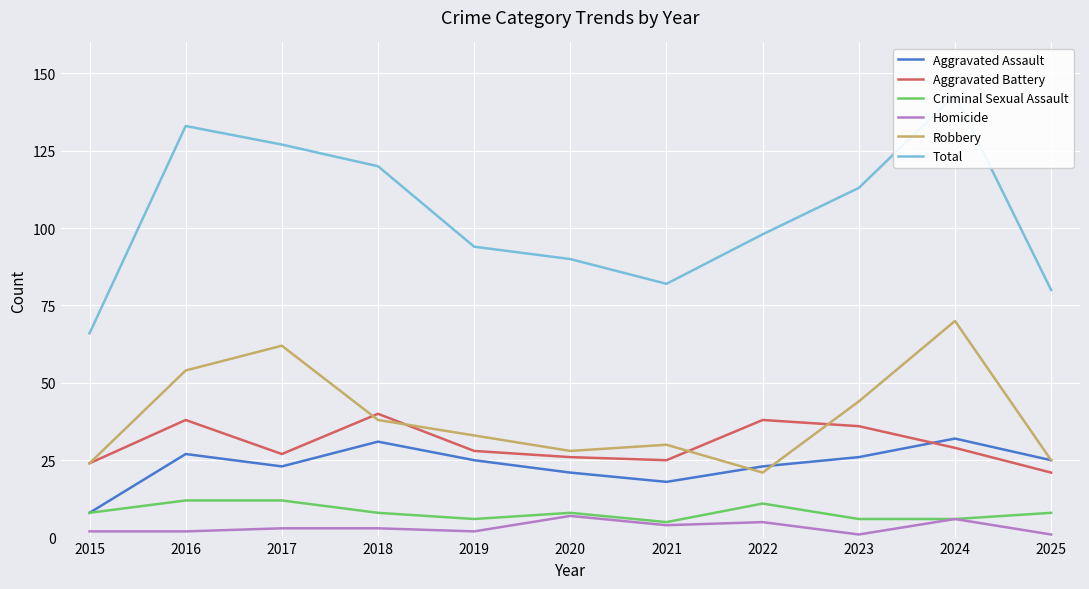

Which series changed the most between 2022 and 2025?

Total